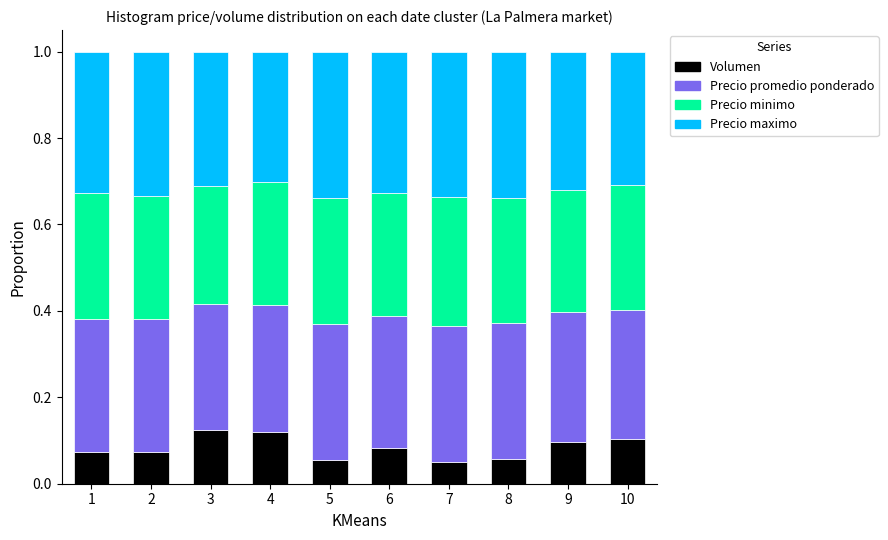

What is the total value across all series at 10?

1.0